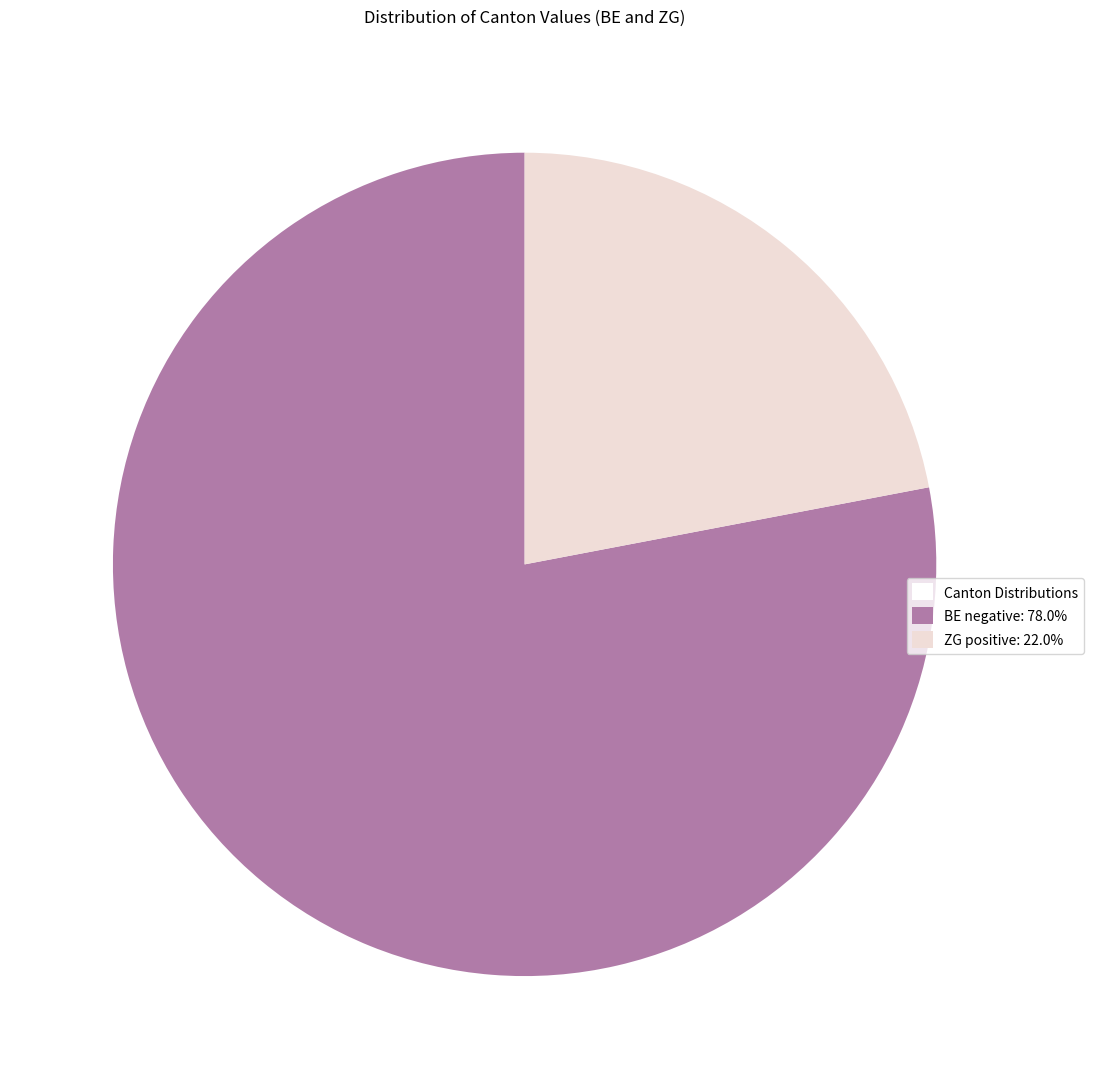

How many slices are in this pie chart?

2